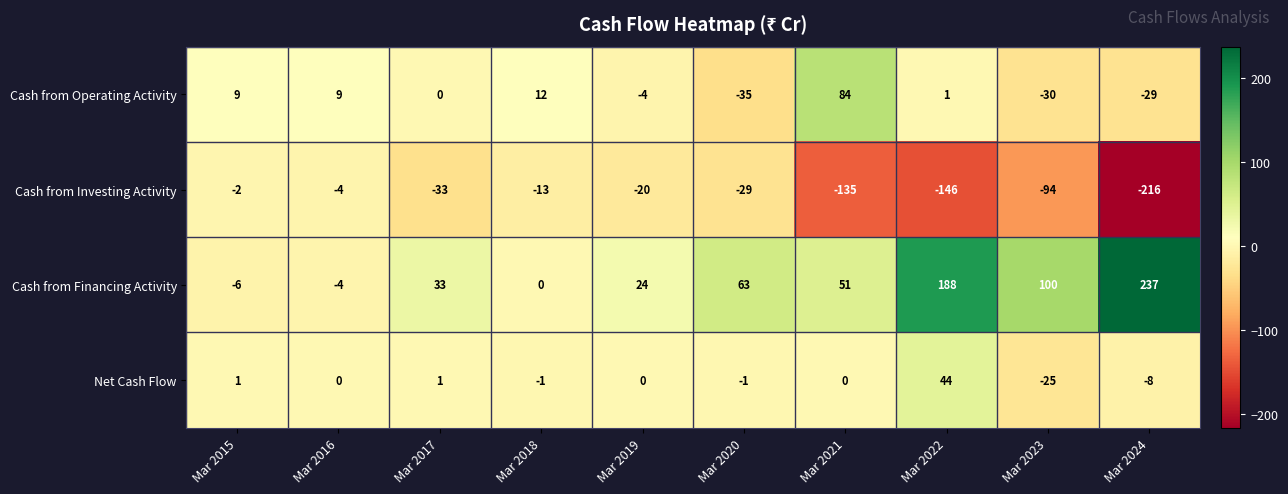

At which category does the chart reach its peak across all series?

Mar 2024